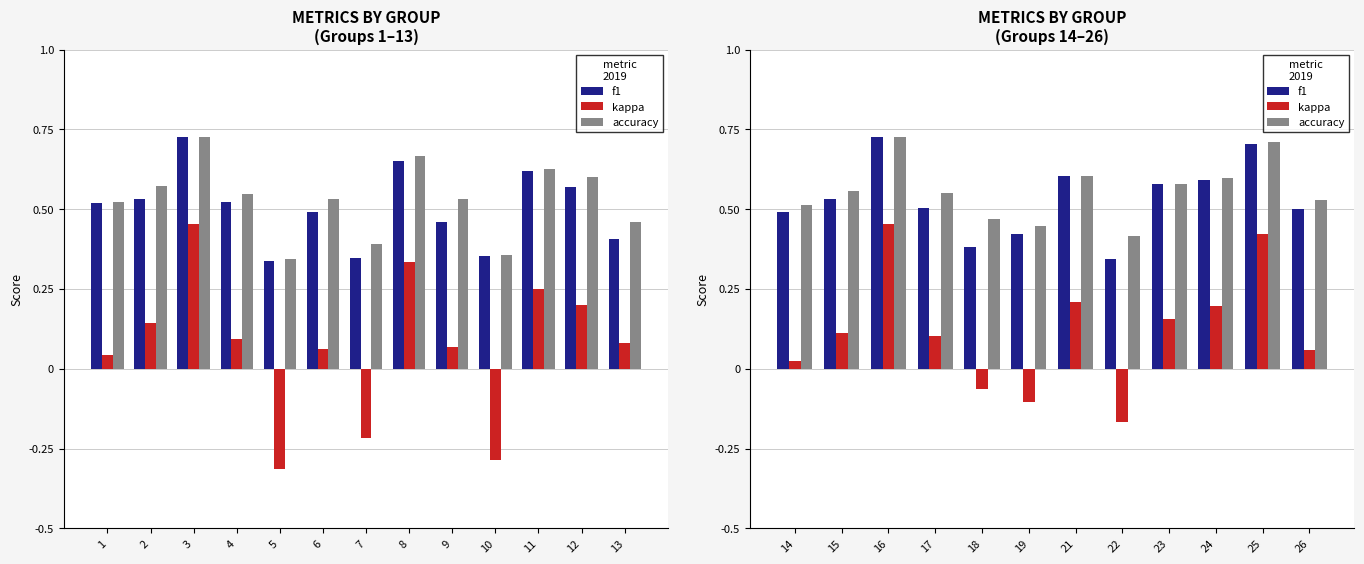

What is the value of the kappa bar at the 11th from the left?

0.4